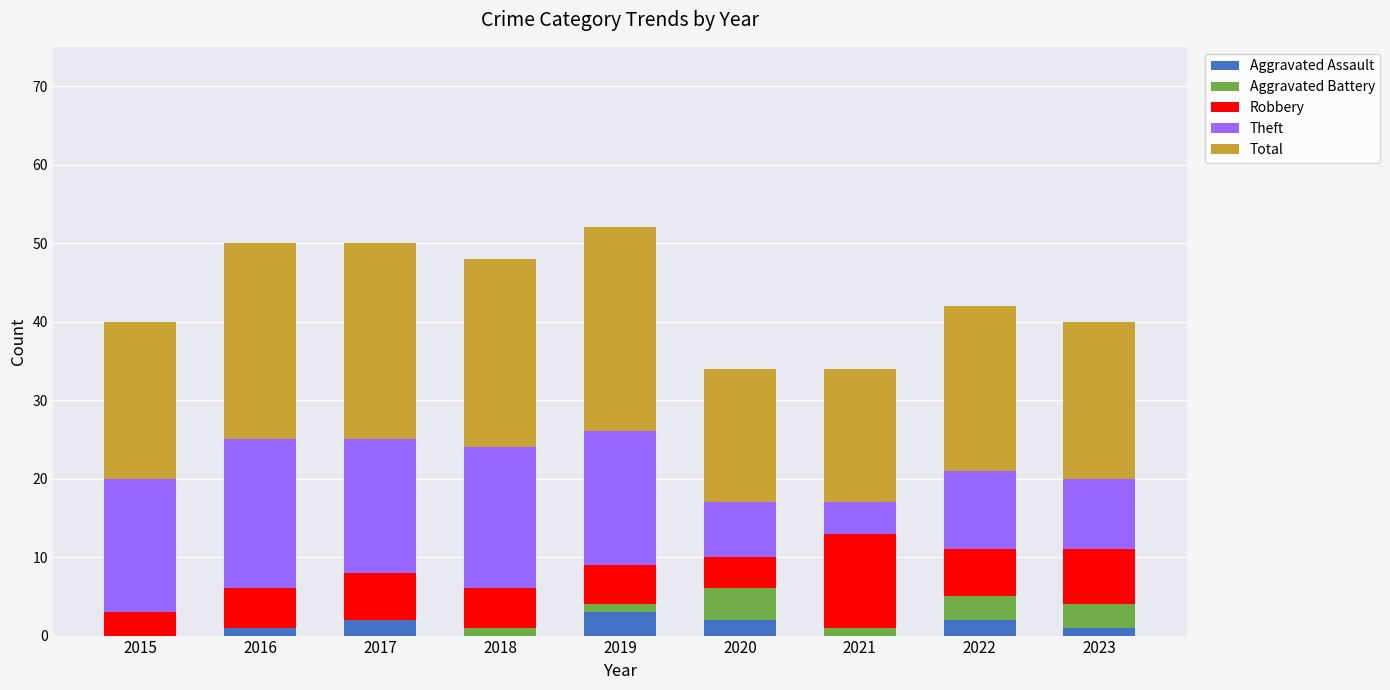

What is the difference between the second highest and second lowest values in the Total series?

8